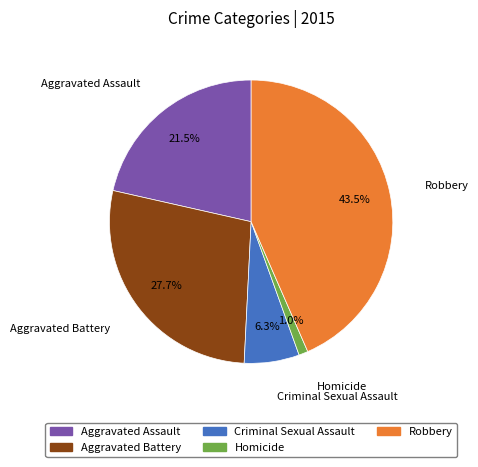

Rank the categories by value from lowest to highest.

Homicide, Criminal Sexual Assault, Aggravated Assault, Aggravated Battery, Robbery